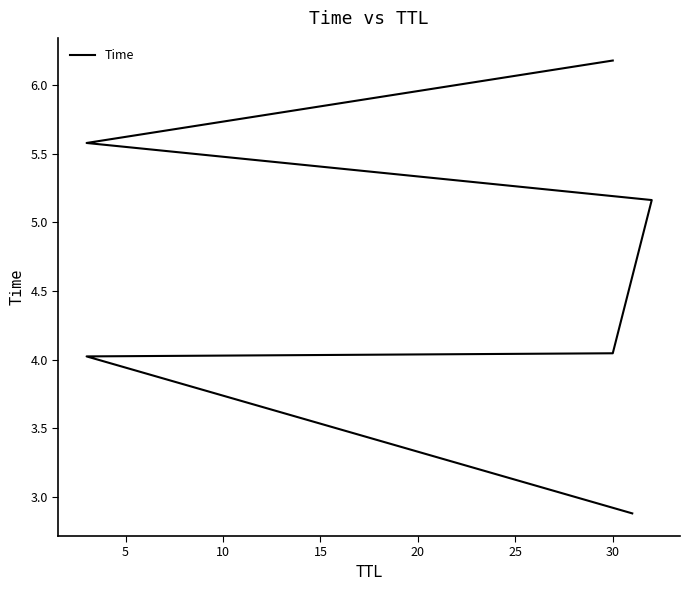

Reading left to right, what are all the values shown in this chart?

2.9	4.0	4.0	5.2	5.6	6.2